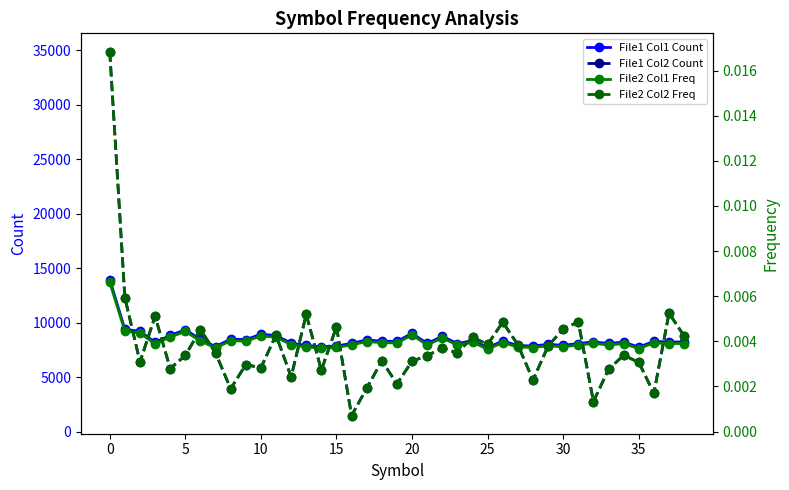

True or false: File2 Col1 Freq and File1 Col1 Count cross at least once.

False